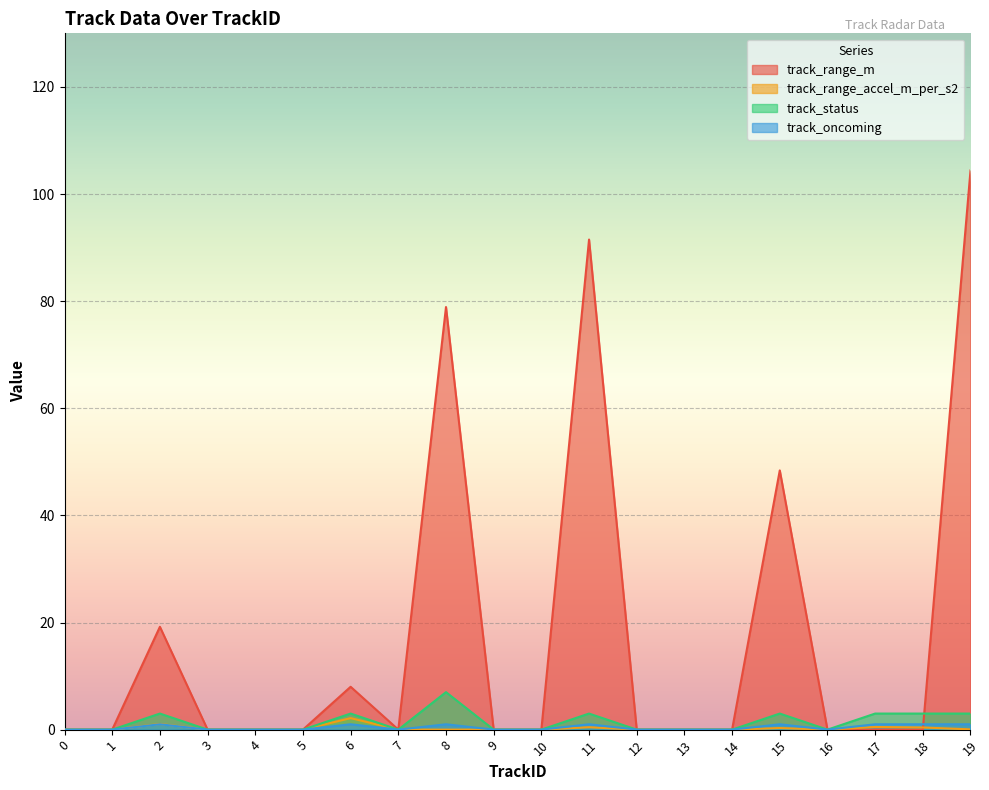

True or false: track_oncoming has more than 0 points higher than both neighbors.

True